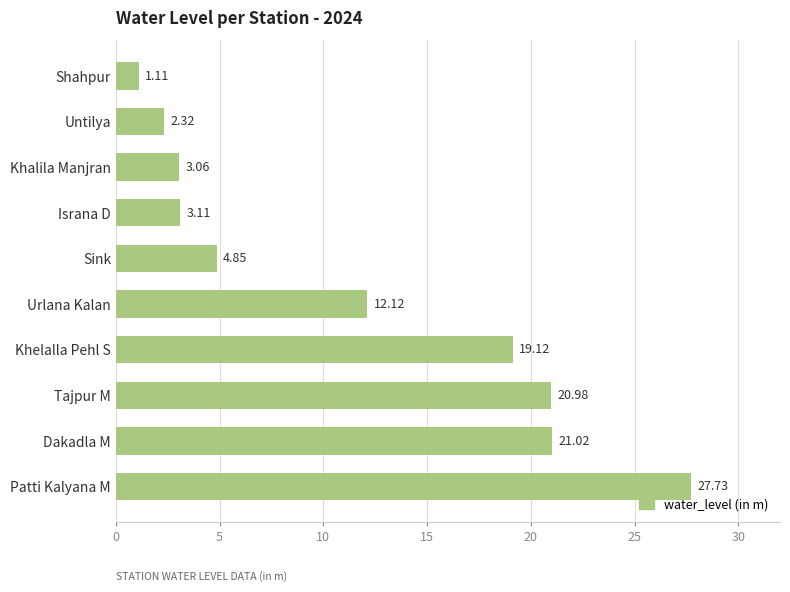

What is the sum of the values at Khalila Manjran and Dakadla M?

24.1